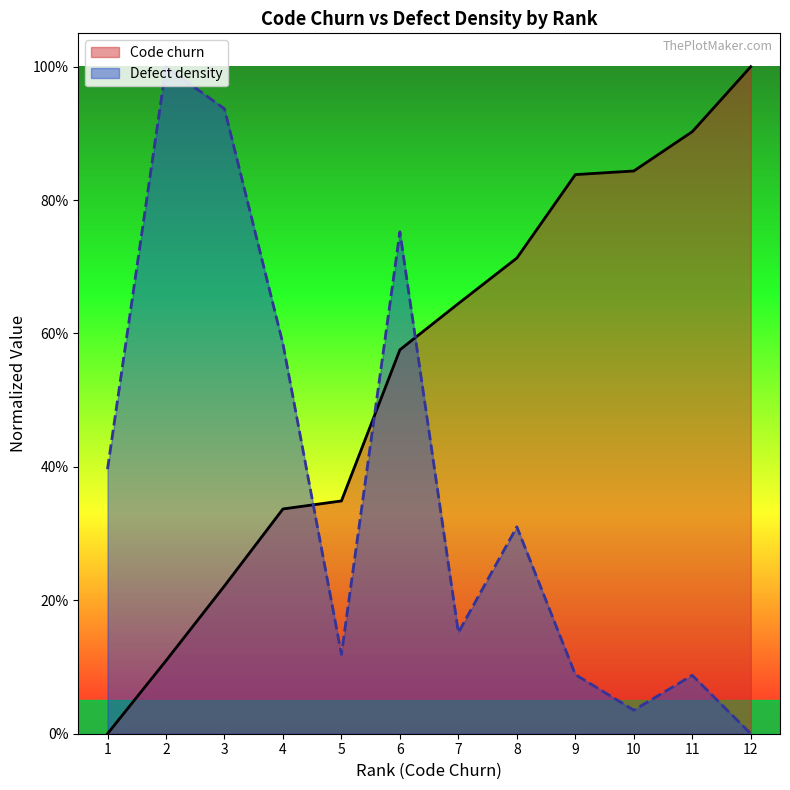

Does the chart display data point markers on the line(s)?

No